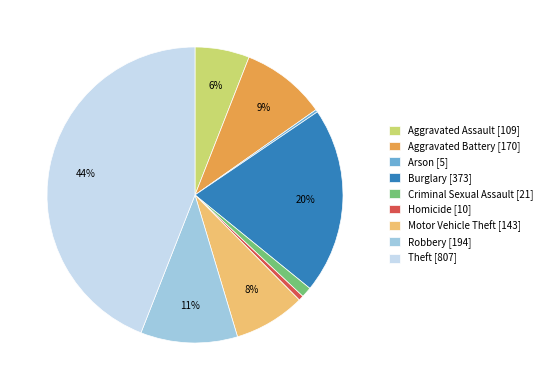

Is there any slice that represents more than half of the pie?

No